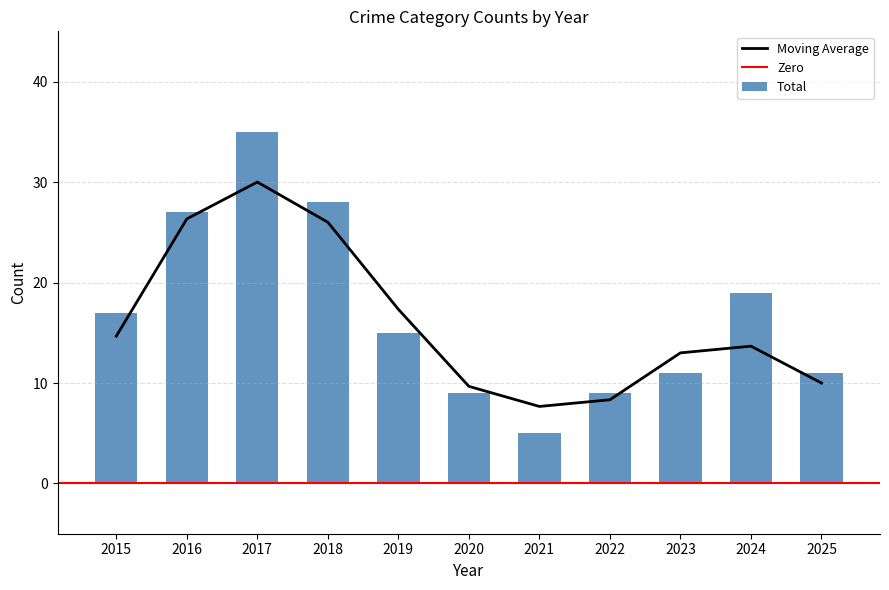

Is it true that Moving Average equals 14.1 at 2017?

False